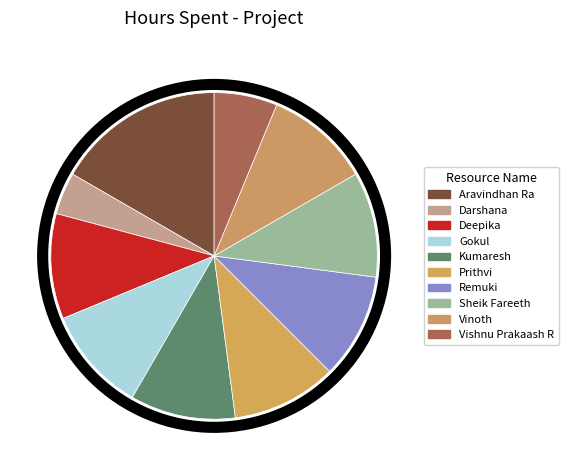

Is Sheik Fareeth the majority of the pie?

No